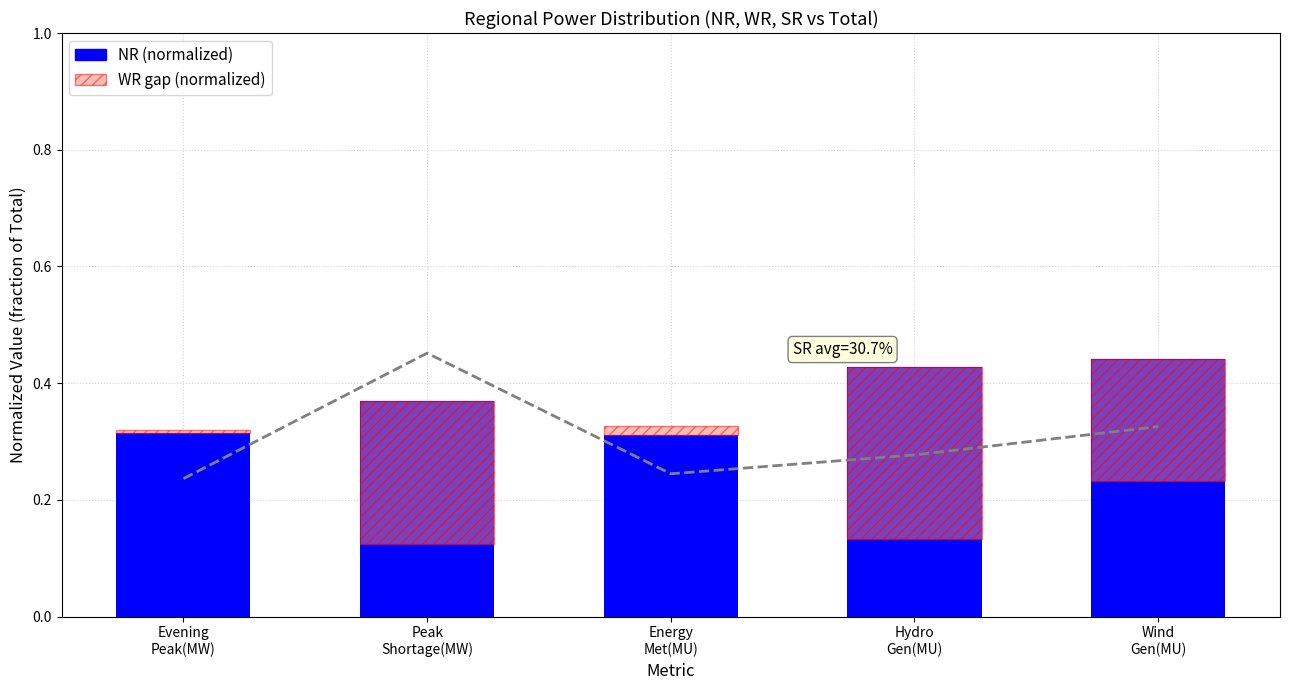

The value of NR (normalized) at Evening
Peak(MW) is 0.2. True or false?

False